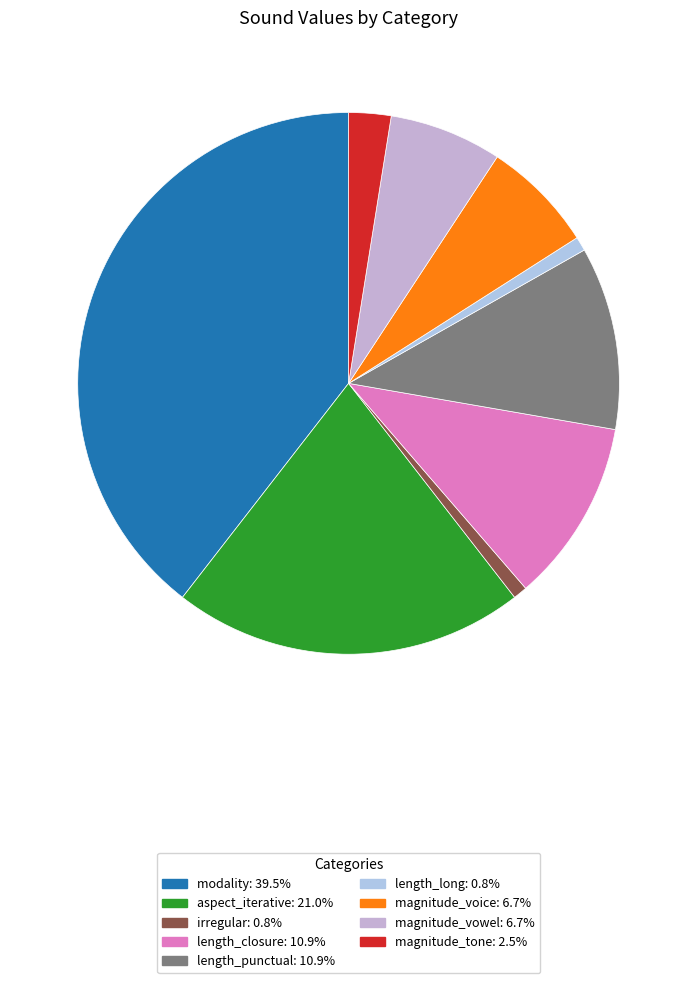

The magnitude_vowel slice represents 7% of the pie. True or false?

True